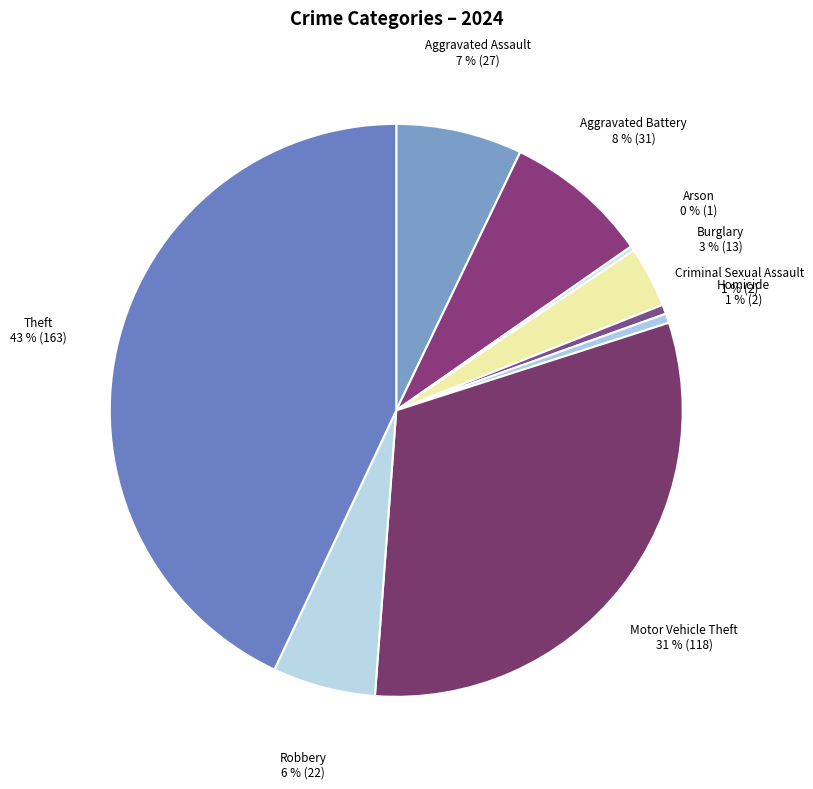

What is the largest slice in the pie chart?

Theft